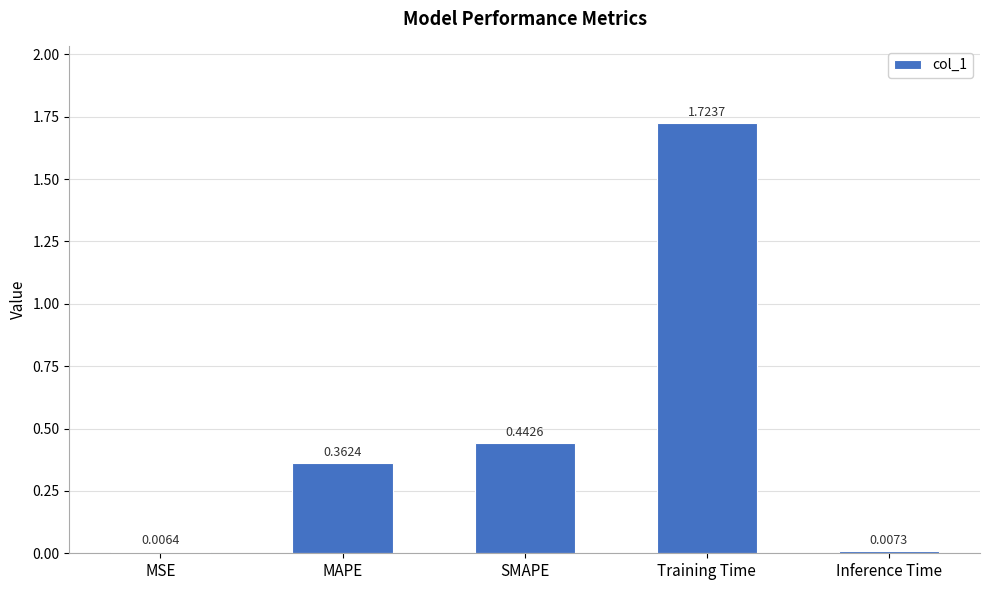

What is the sum of all values?

2.5